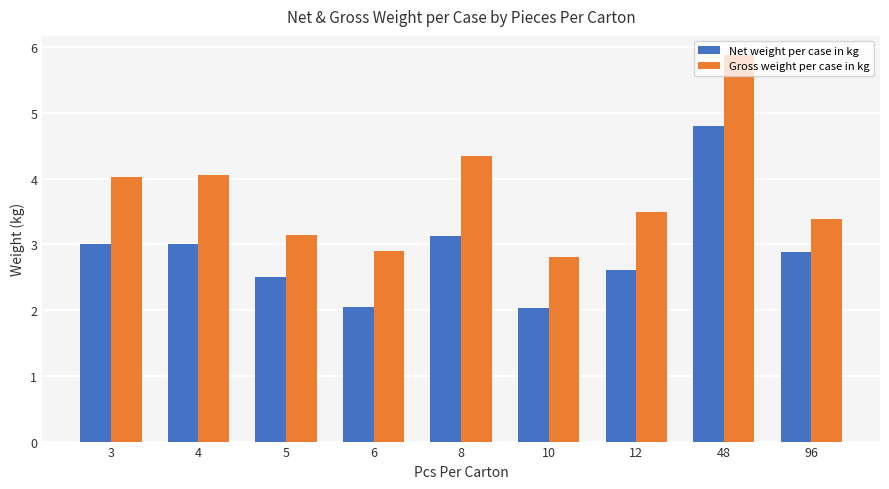

Where does the Gross weight per case in kg series first go above 3?

3